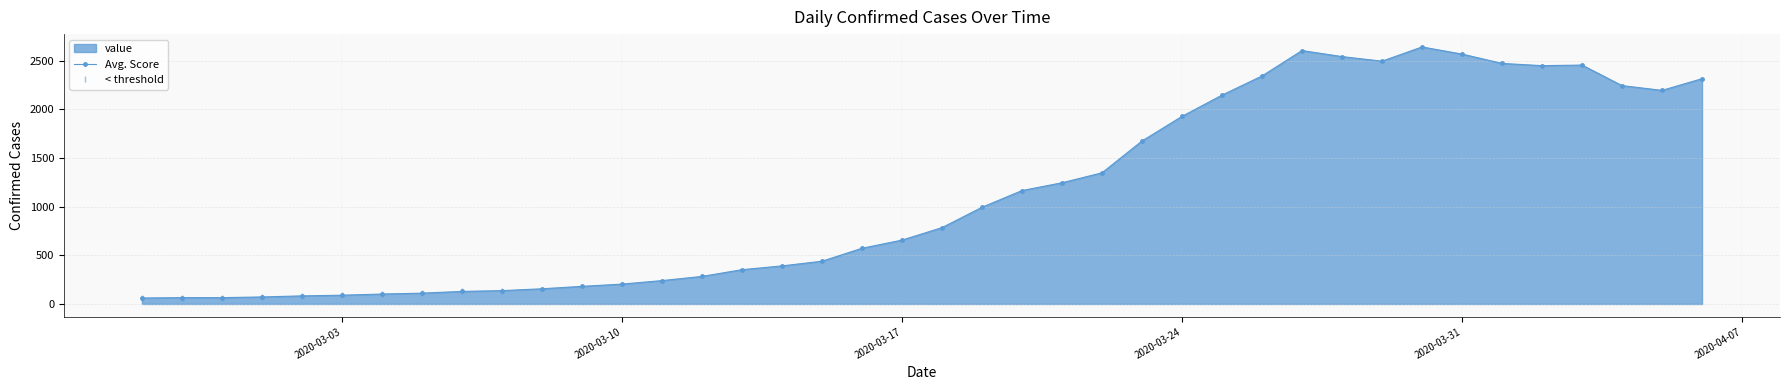

What is the minimum value shown in the chart?

61